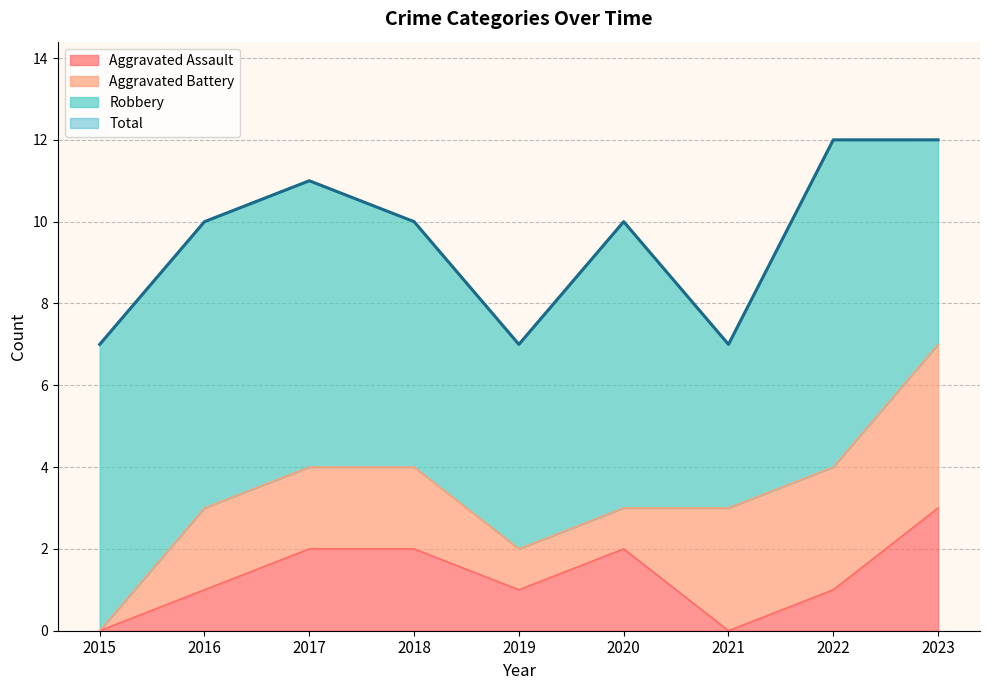

Where is the first local minimum for Total?

2019